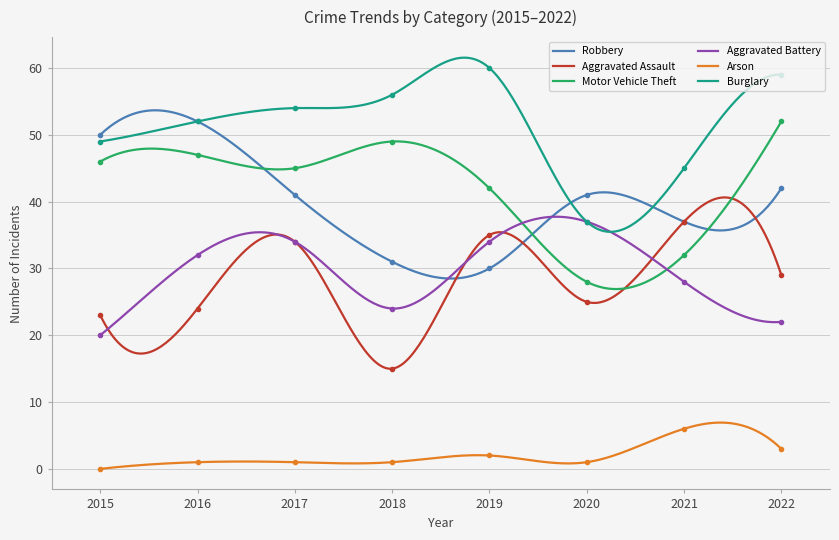

What is the maximum value for Arson?

6.9